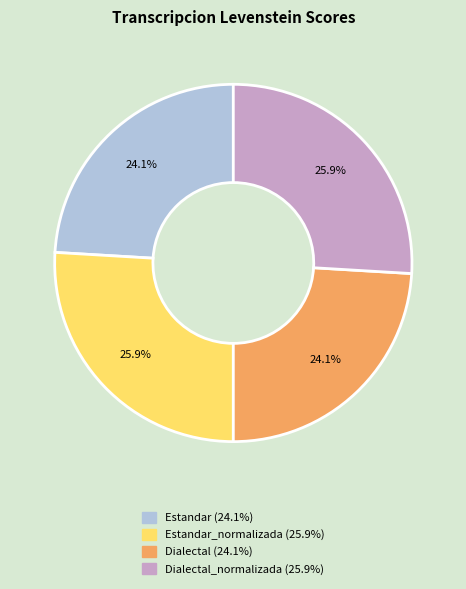

Is there a majority slice in this chart?

No